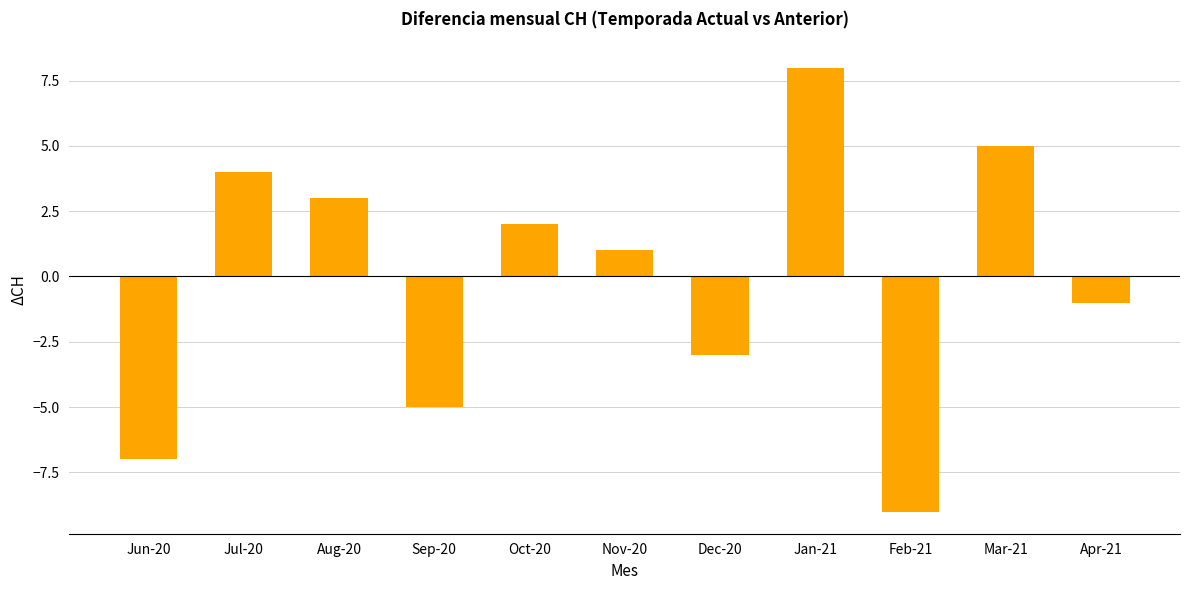

Reading left to right, extract all data points from this chart.

-7	4	3	-5	2	1	-3	8	-9	5	-1